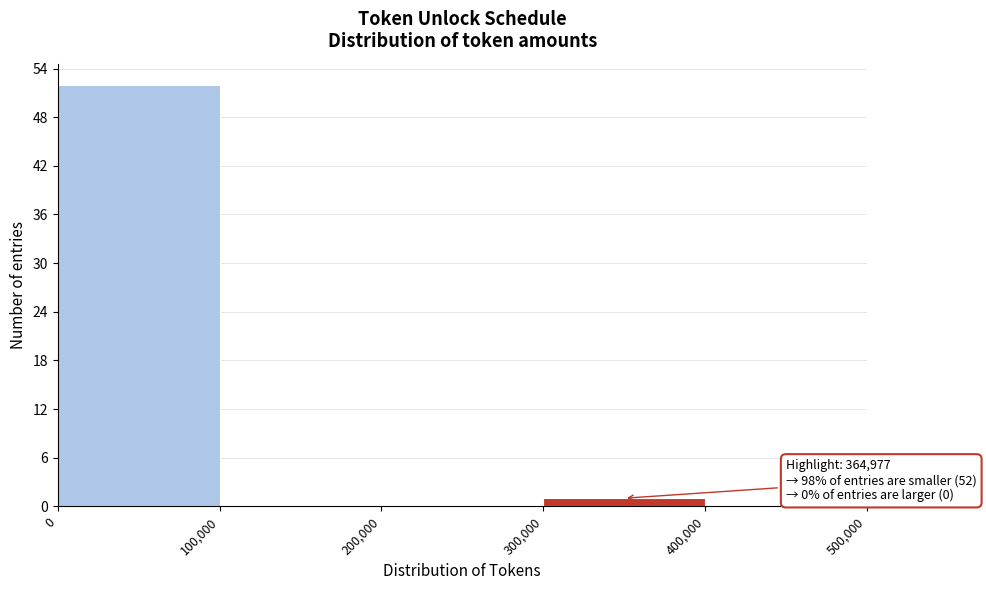

Over which range of the x-axis is the bar tallest?

0 to 100,000